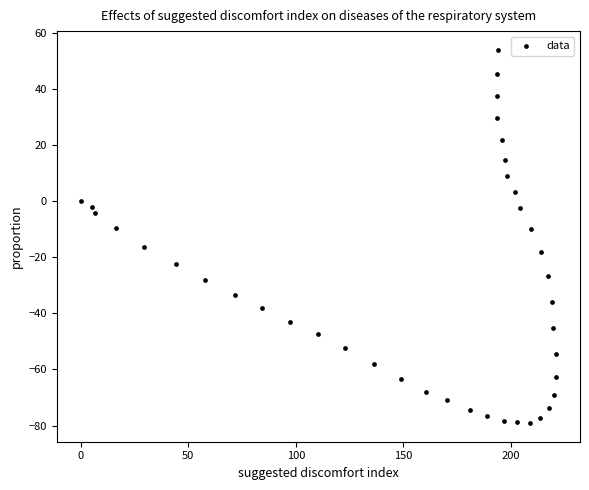

What is the range of X values (max minus min)?

221.0